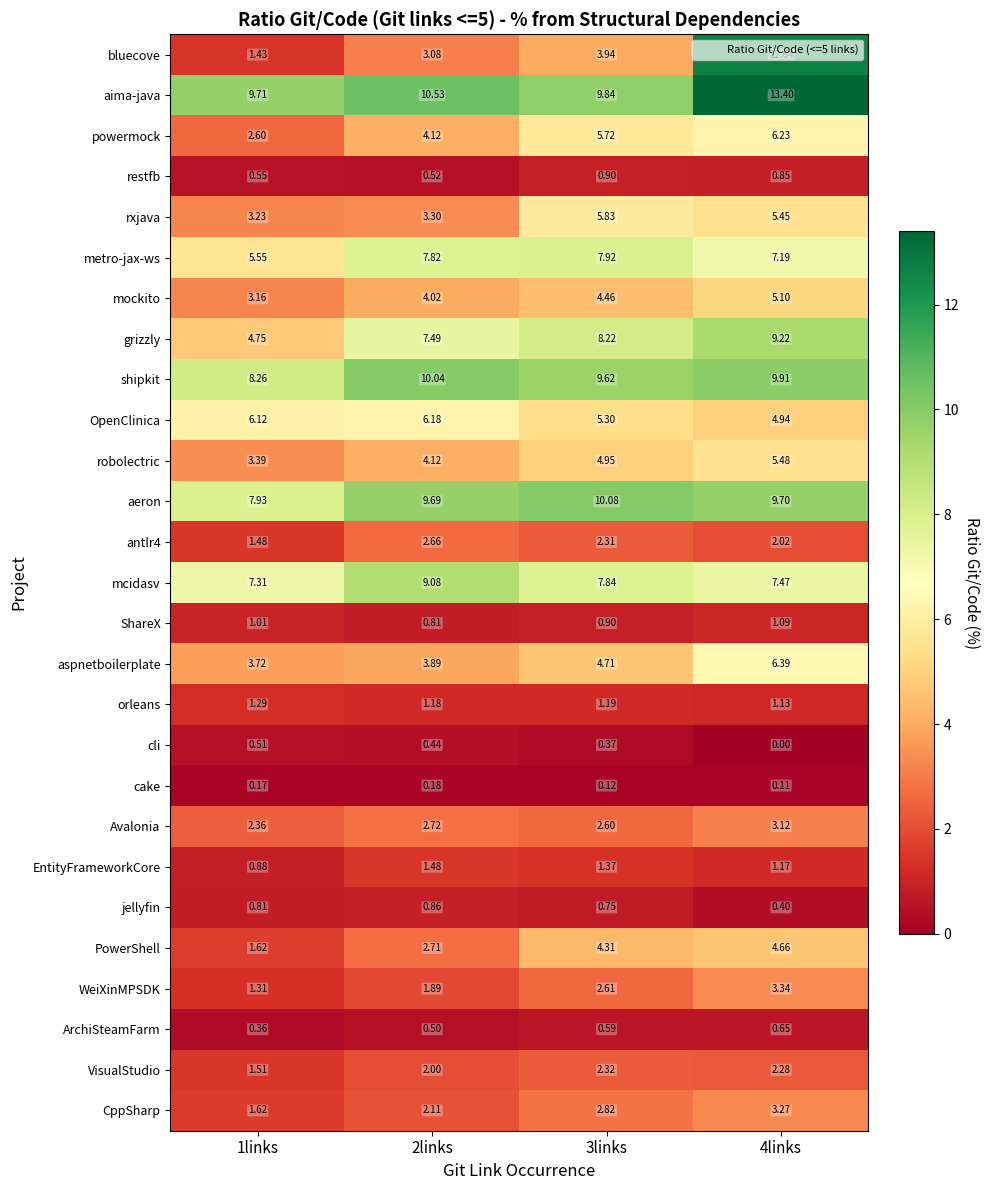

Rank the series by their maximum value, from highest to lowest.

aima-java, bluecove, aeron, shipkit, grizzly, mcidasv, metro-jax-ws, aspnetboilerplate, powermock, OpenClinica, rxjava, robolectric, mockito, PowerShell, WeiXinMPSDK, CppSharp, Avalonia, antlr4, VisualStudio, EntityFrameworkCore, orleans, ShareX, restfb, jellyfin, ArchiSteamFarm, cli, cake